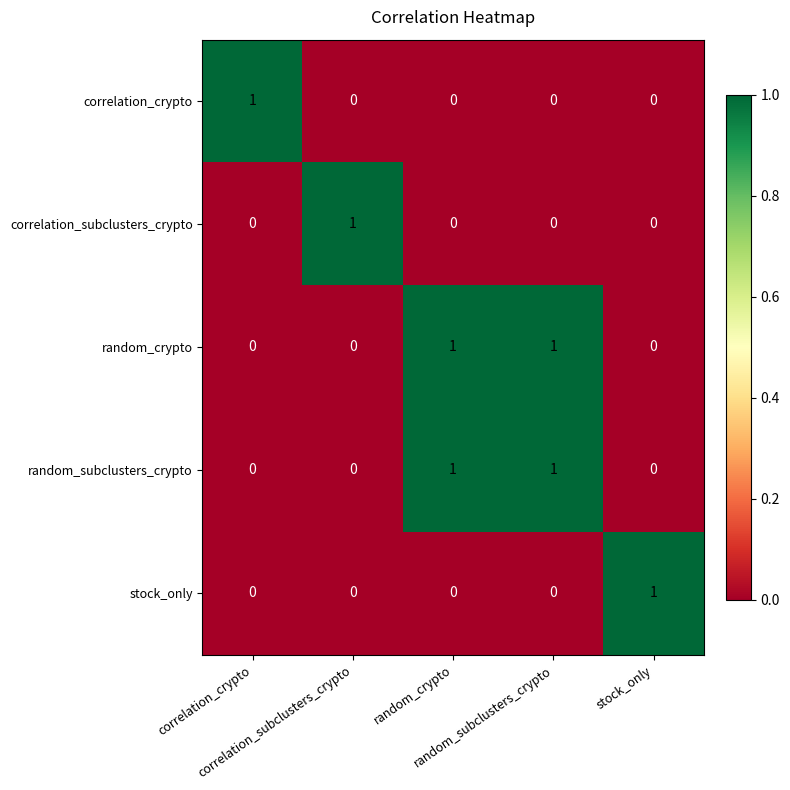

At how many categories does at least one series exceed 0?

5